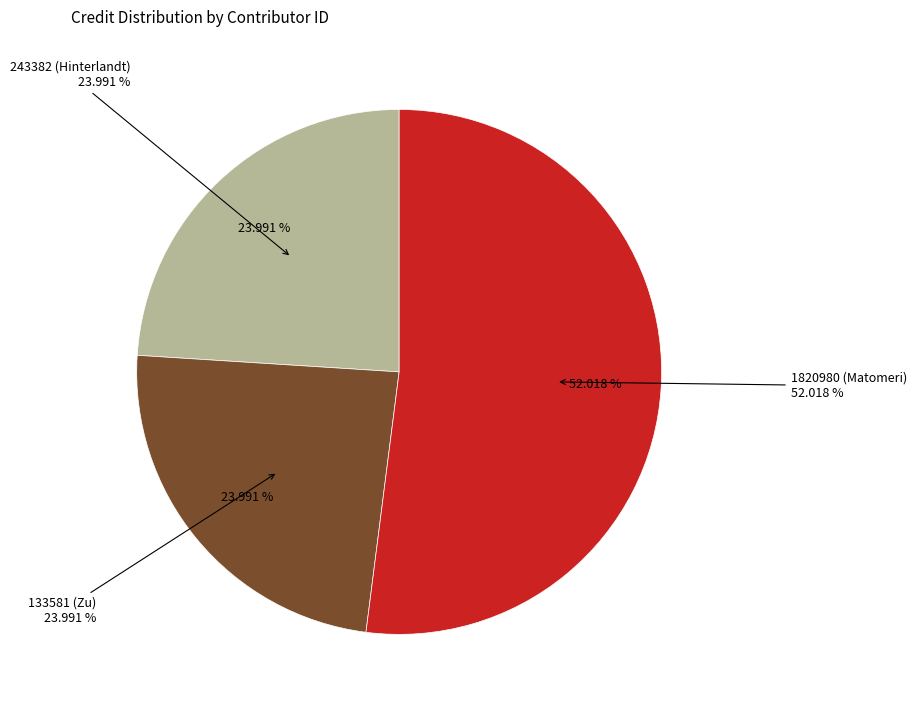

Rank the categories by value from highest to lowest.

1820980, 243382, 133581